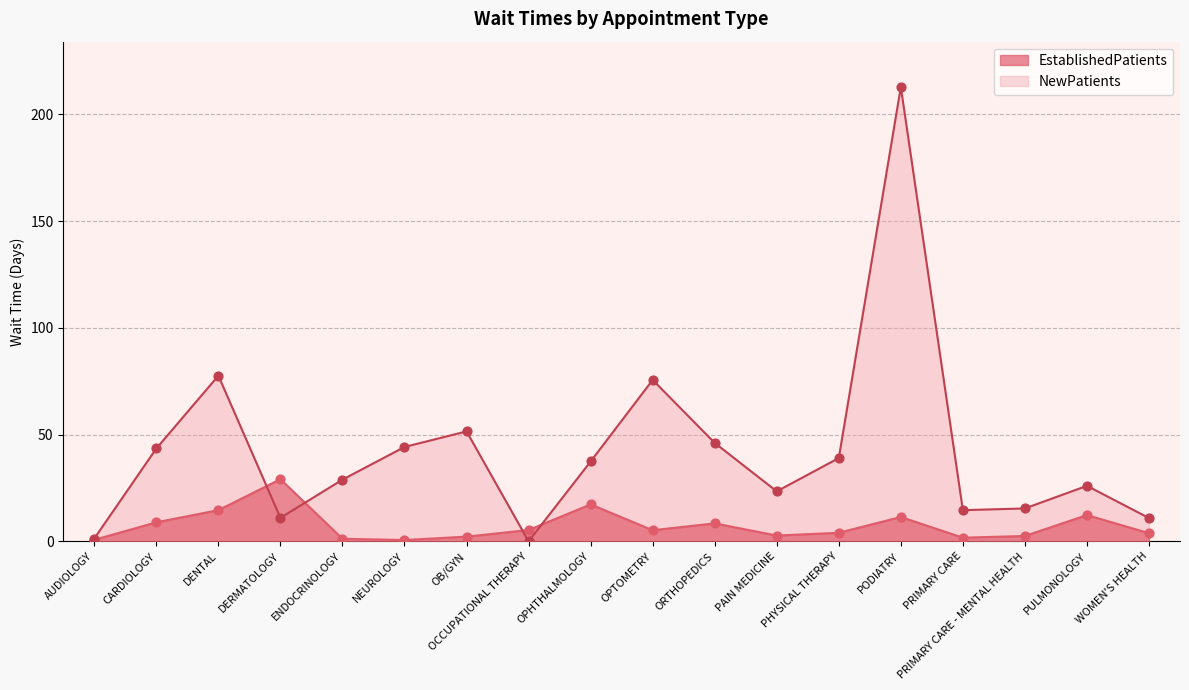

Which series has the widest spread of Y values?

NewPatients